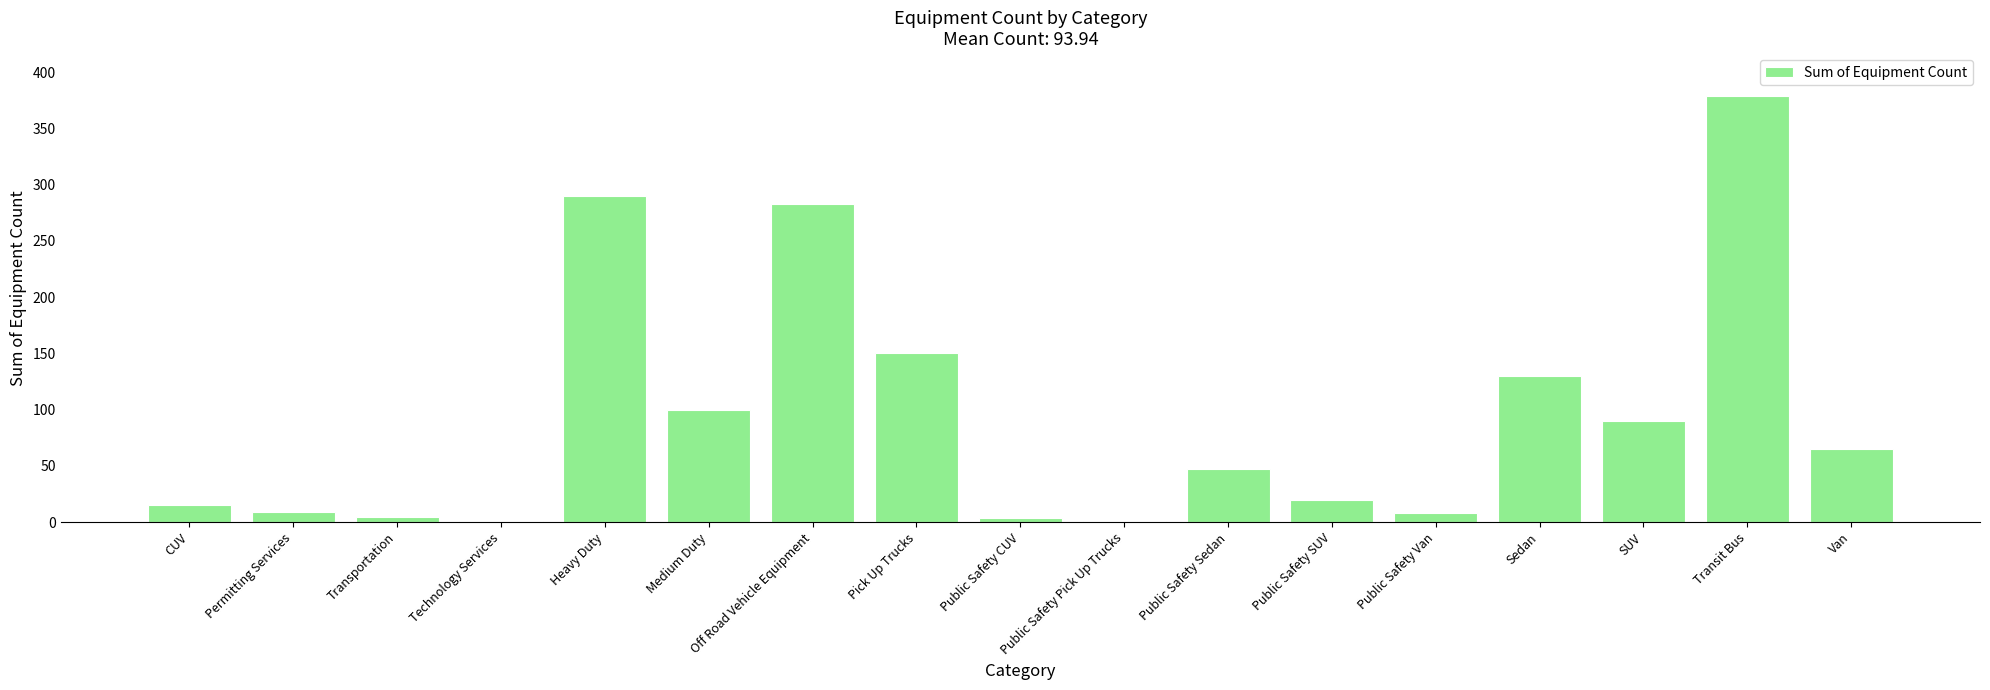

At which label is the value closest to 190?

Pick Up Trucks